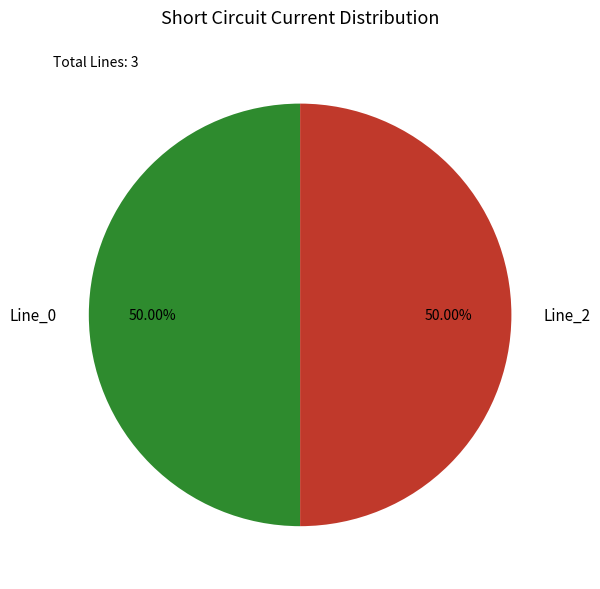

What is the ratio of the value at Line_2 to the value at Line_0?

1.0